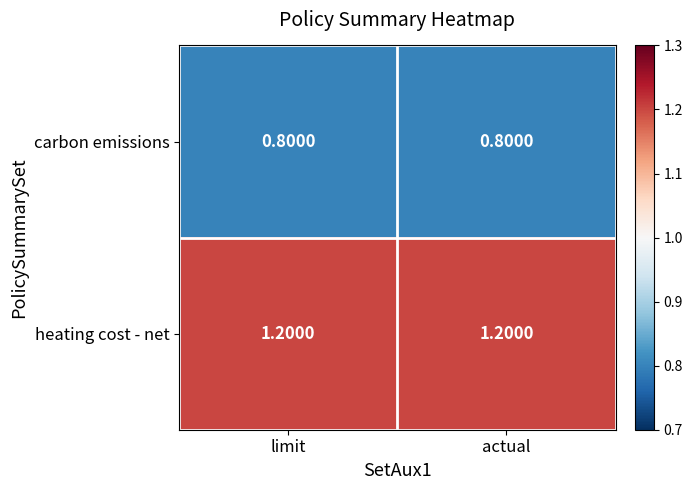

Count the number of data series in this chart.

2